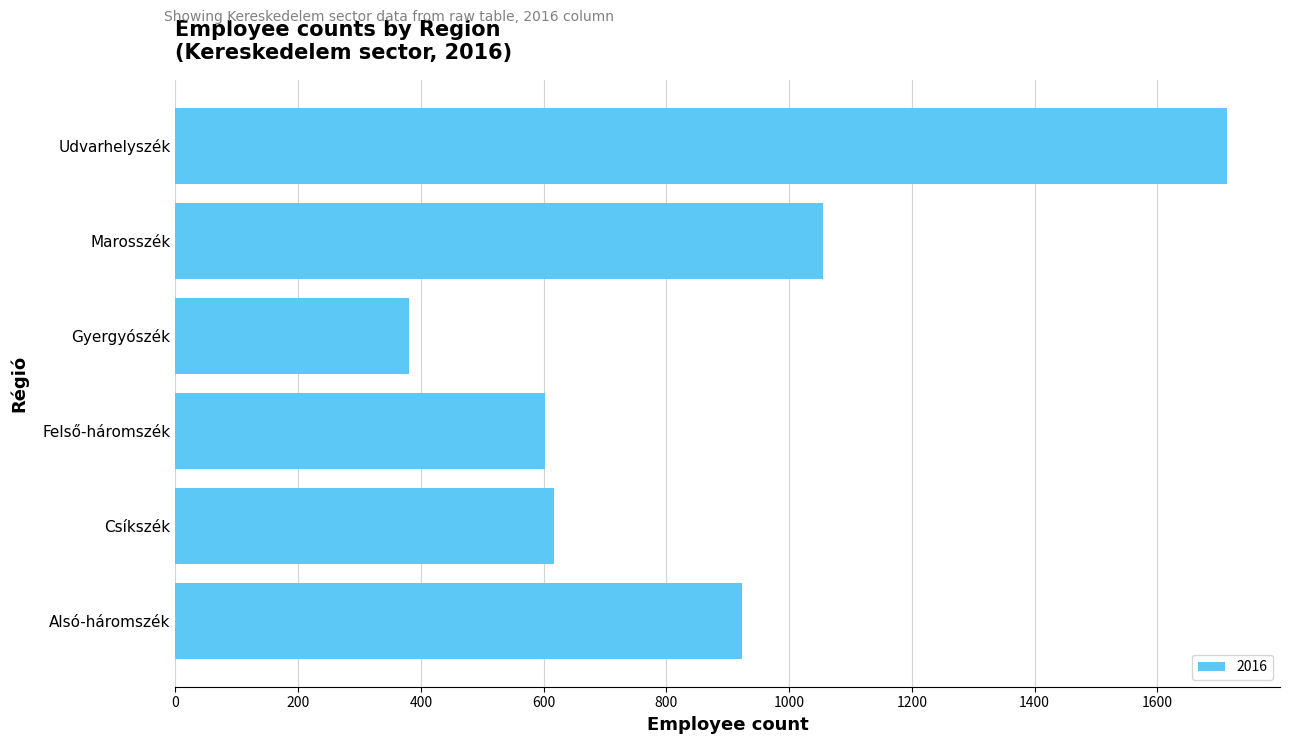

Count the number of categories in the chart.

6